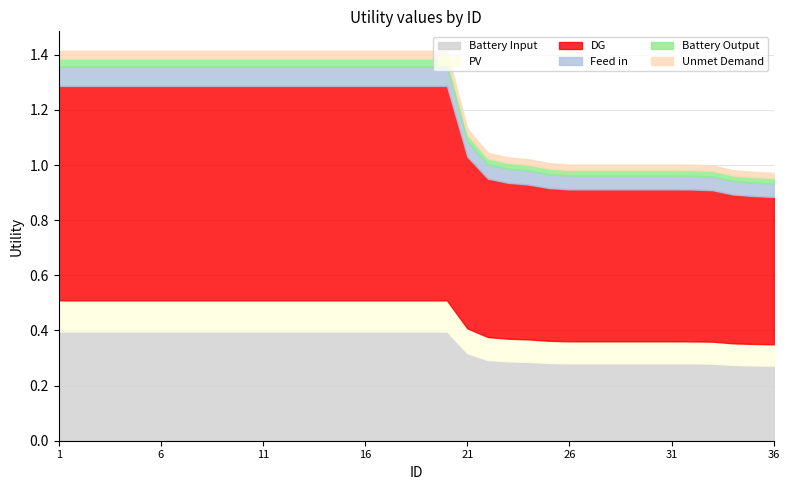

Reading left to right, what are all the values shown in this chart?

1.4	1.4	1.4	1.4	1.4	1.4	1.4	1.4	1.4	1.4	1.4	1.4	1.4	1.4	1.4	1.4	1.4	1.4	1.4	1.4	1.1	1.0	1.0	1.0	1.0	1.0	1.0	1.0	1.0	1.0	1.0	1.0	1.0	1.0	1.0	1.0